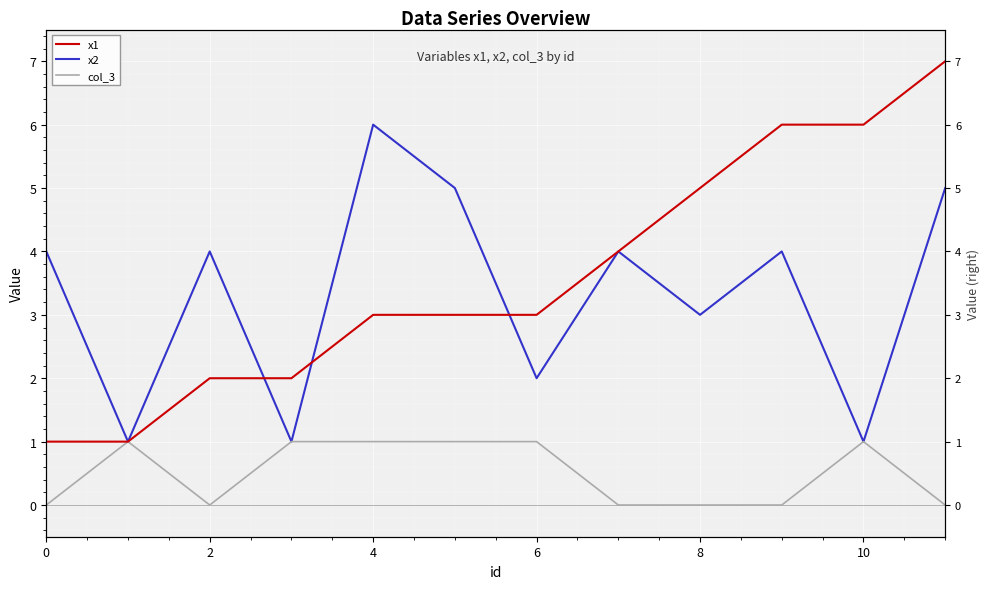

What are all the series names shown in the legend?

x1, x2, col_3